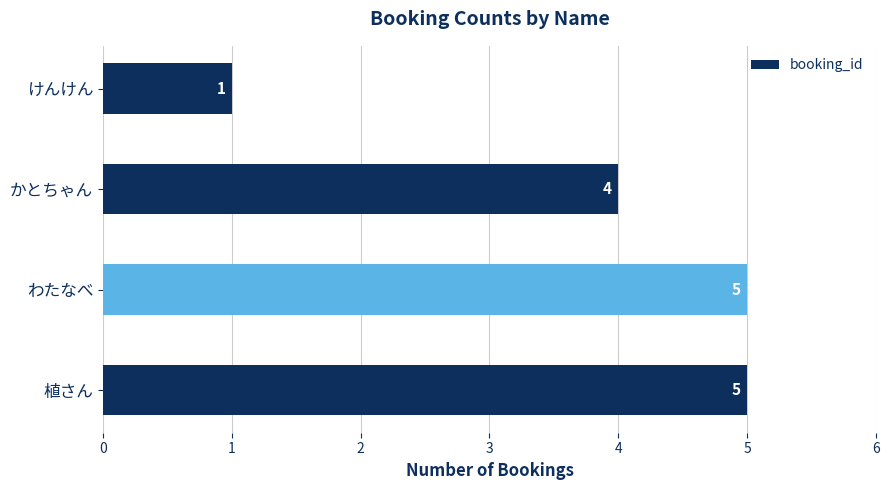

What is the difference between the maximum and second lowest values?

1